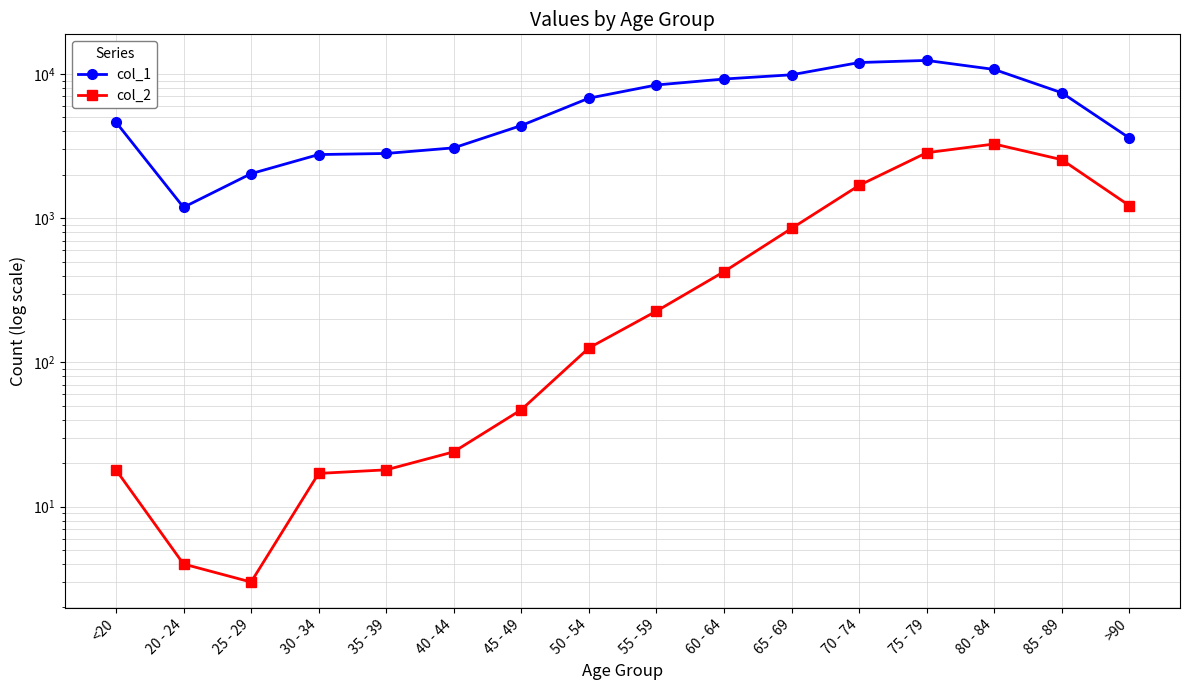

Reading right to left, list all the values displayed in this chart.

col_1: 3604	7417	10764	12434	12018	9883	9236	8400	6803	4396	3078	2814	2765	2038	1191	4641
col_2: 1224	2548	3273	2848	1690	850	426	227	126	47	24	18	17	3	4	18